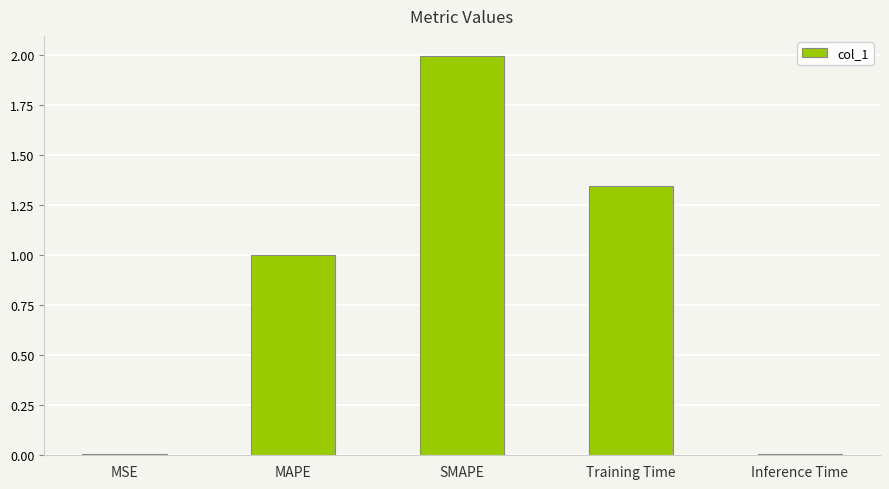

True or false: the data shows 2.0 at SMAPE.

True